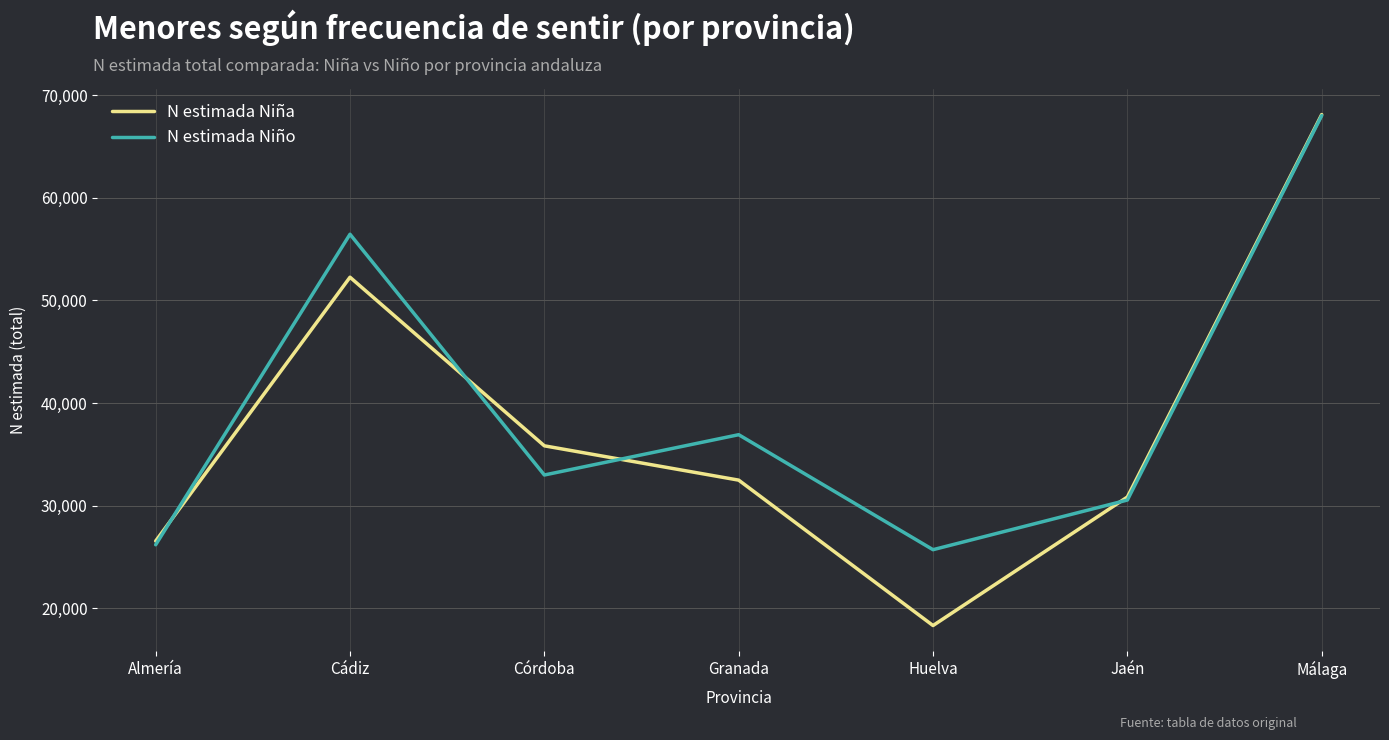

How many interior local valleys does the N estimada Niño series have?

2